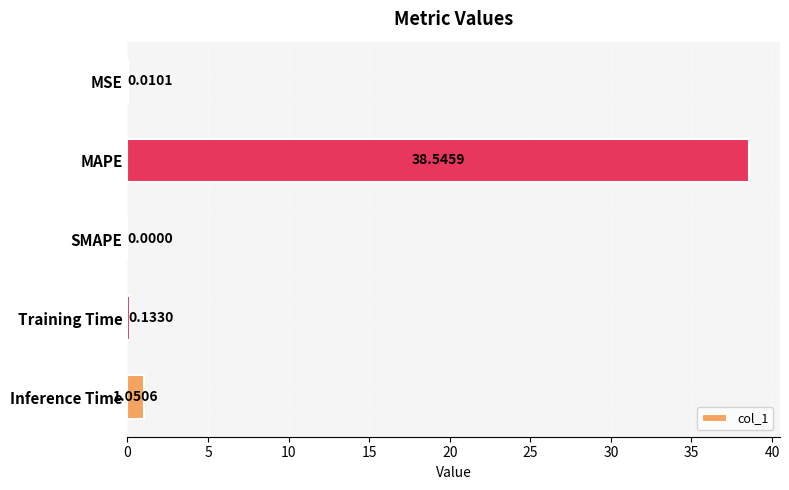

What is the sum of the values at SMAPE and MAPE?

38.5